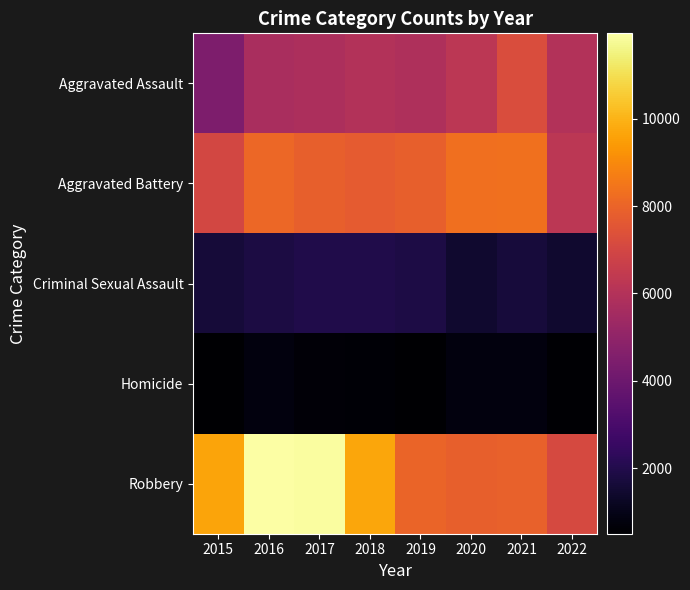

Reading left to right, list all the values displayed in this chart.

Aggravated Assault: 2015=4480	2016=5712	2017=5793	2018=6001	2019=5840	2020=6263	2021=7242	2022=6001
Aggravated Battery: 2015=7018	2016=8085	2017=7845	2018=7735	2019=7857	2020=8319	2021=8348	2022=6251
Criminal Sexual Assault: 2015=1660	2016=1816	2017=1936	2018=1969	2019=1868	2020=1444	2021=1674	2022=1439
Homicide: 2015=496	2016=786	2017=672	2018=589	2019=498	2020=787	2021=803	2022=583
Robbery: 2015=9638	2016=11960	2017=11880	2018=9679	2019=7994	2020=7855	2021=7919	2022=7088